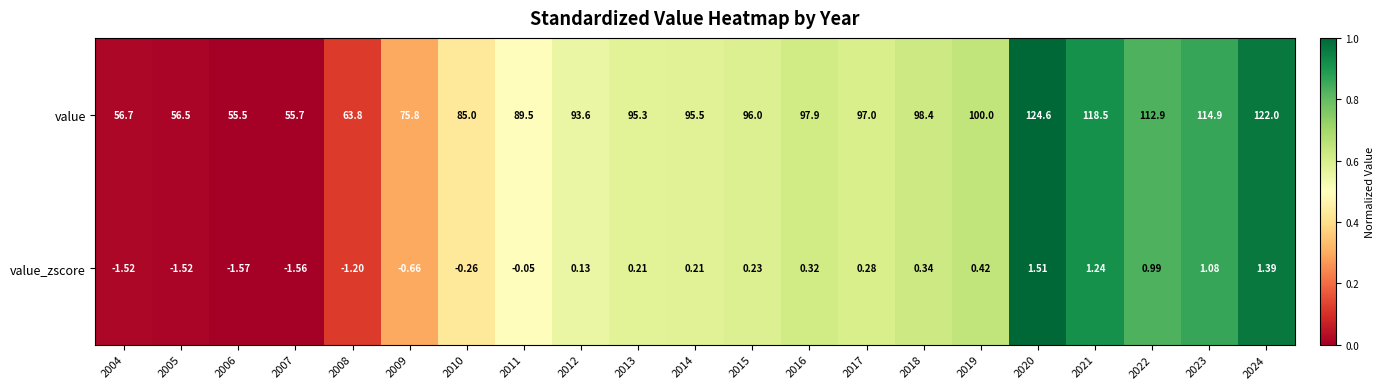

Between 2021 and 2024, which series saw the biggest shift?

value